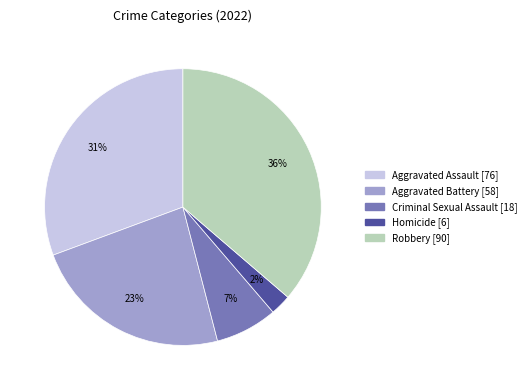

Is it true that Homicide is 2% of the pie?

True